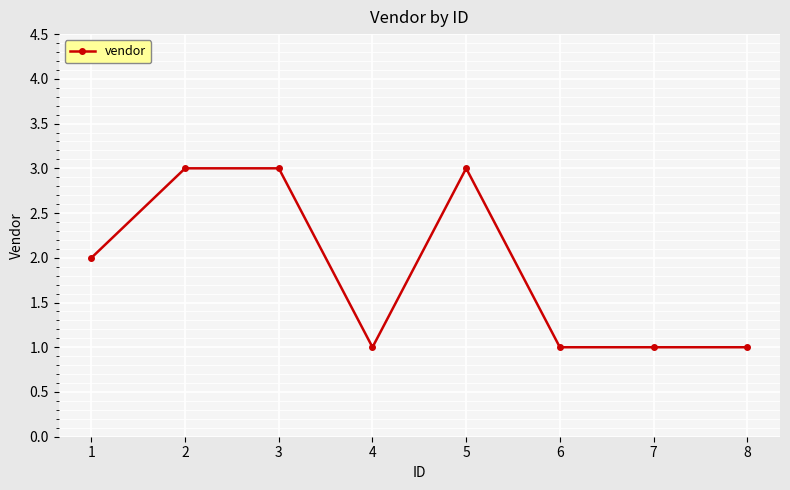

True or false: the data shows 2 at 2.

False